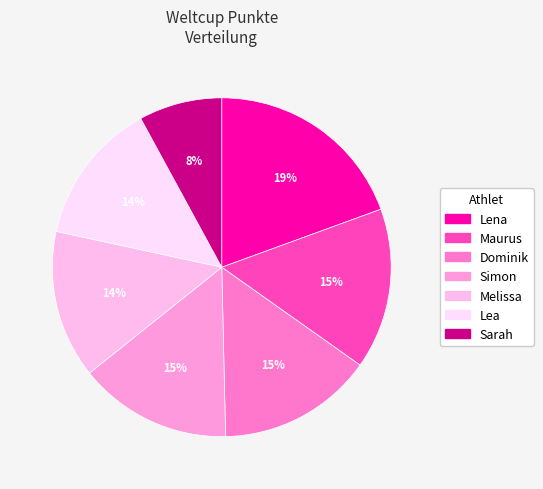

Between Lena and Dominik, which is larger?

Lena